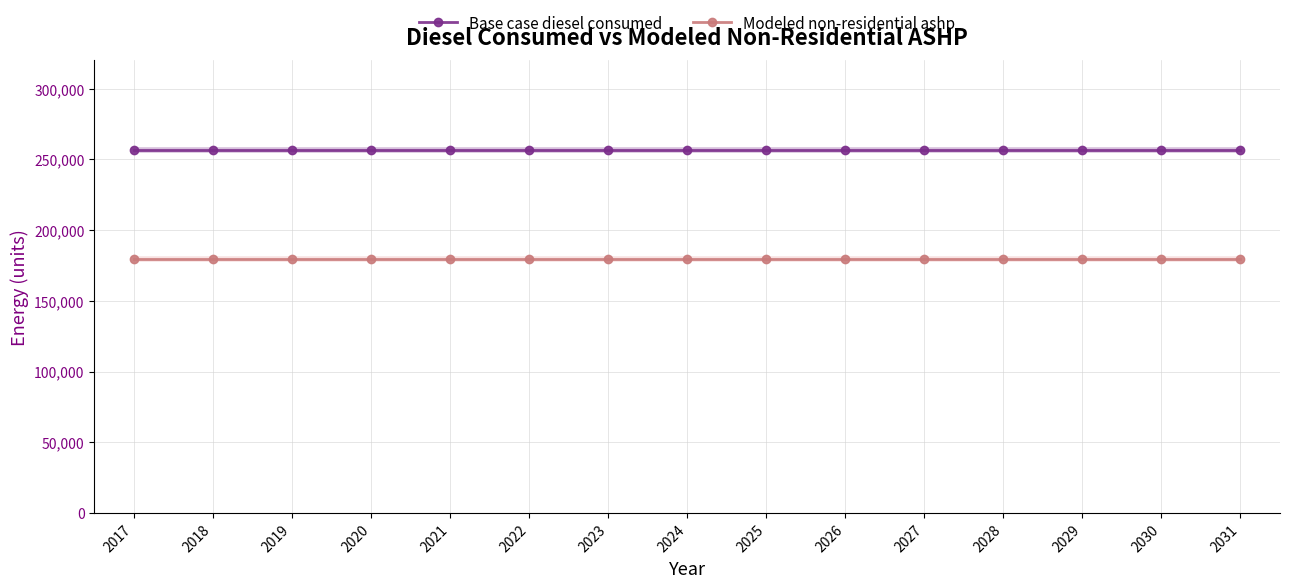

Does the chart have visible grid lines?

Yes